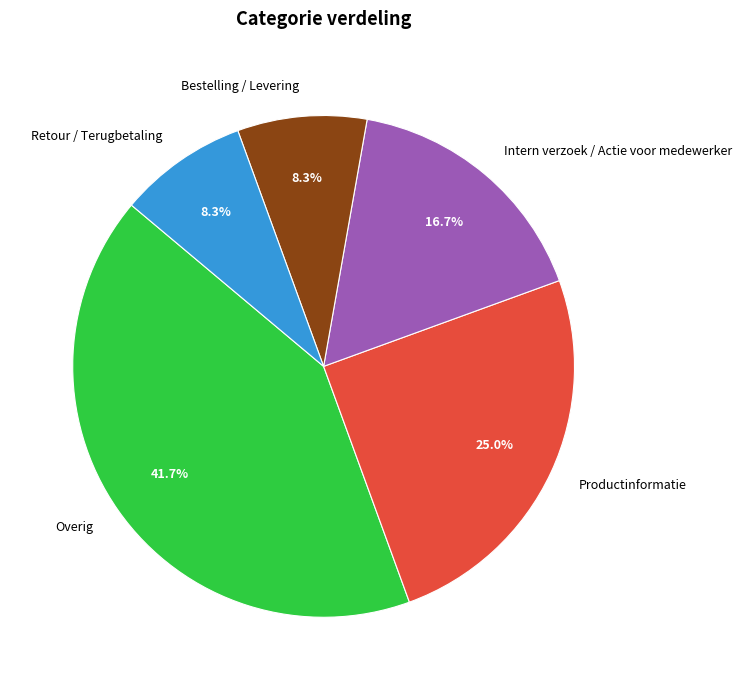

Is the sum of Retour / Terugbetaling and Bestelling / Levering greater than half?

No